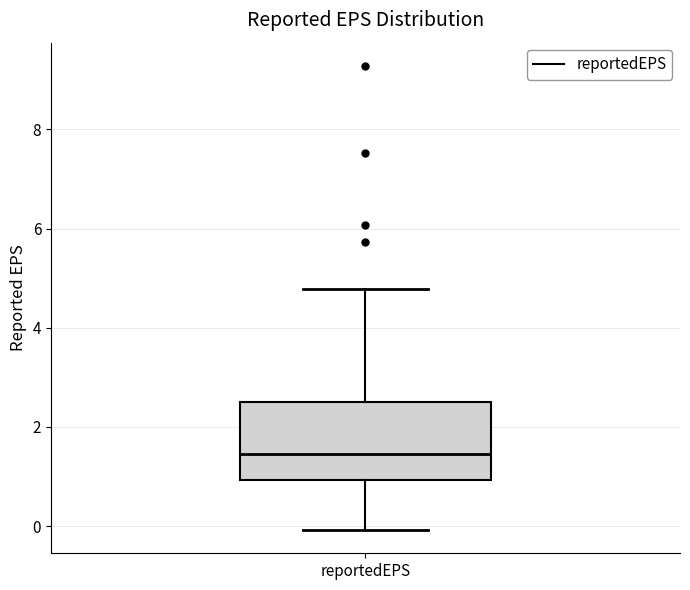

Read this box plot against the y-axis: the position of the median line, the range covered by the box, and the ends of both whiskers. The values are not printed on the chart, so give them approximately, as read against the axis.

median 1.4, box 1.0 to 2.4, whiskers 0.0 to 4.8